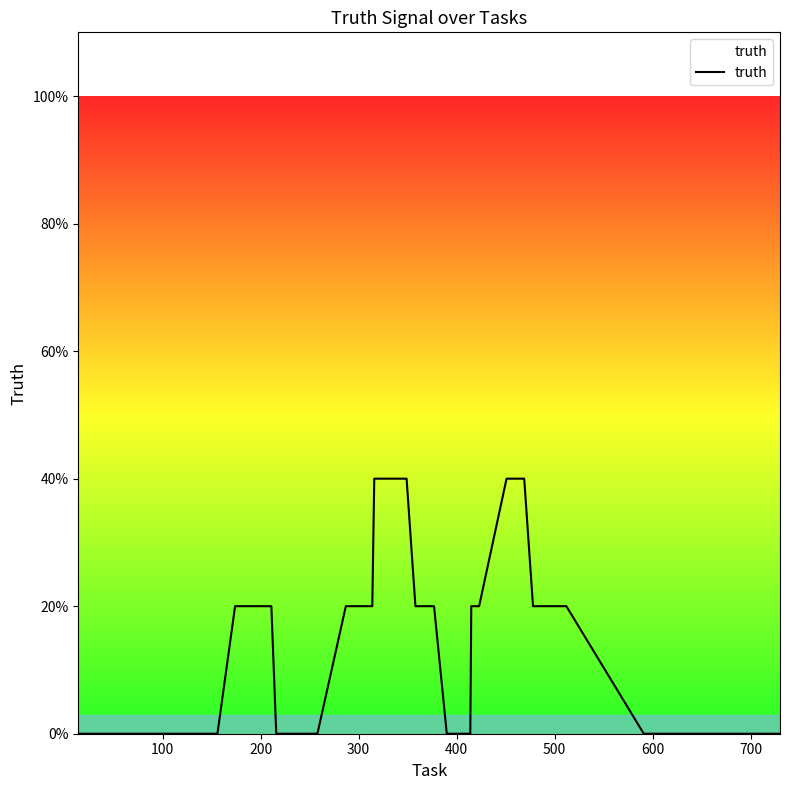

Does the chart display data point markers on the line(s)?

No